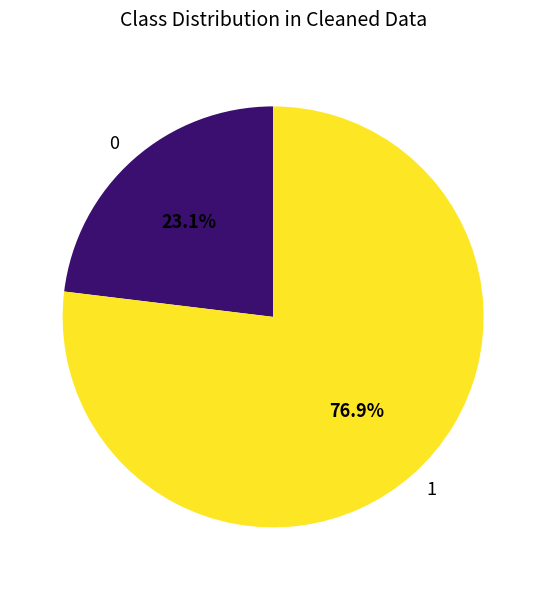

Rank the categories by value from highest to lowest.

1, 0